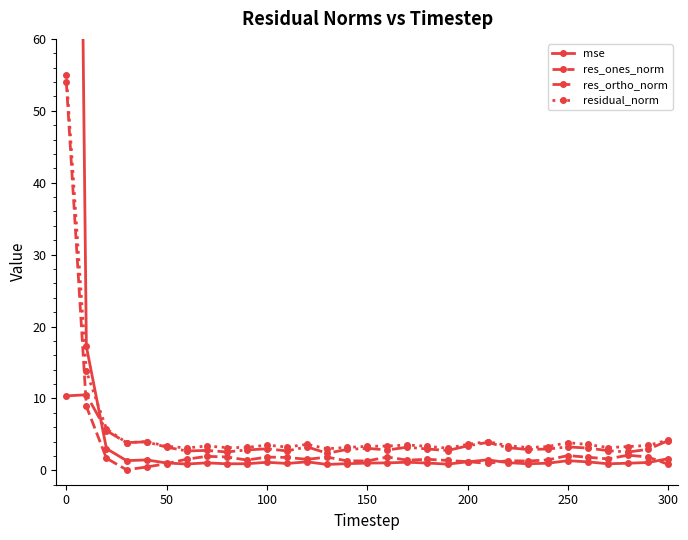

What is the maximum value for res_ortho_norm?

10.5